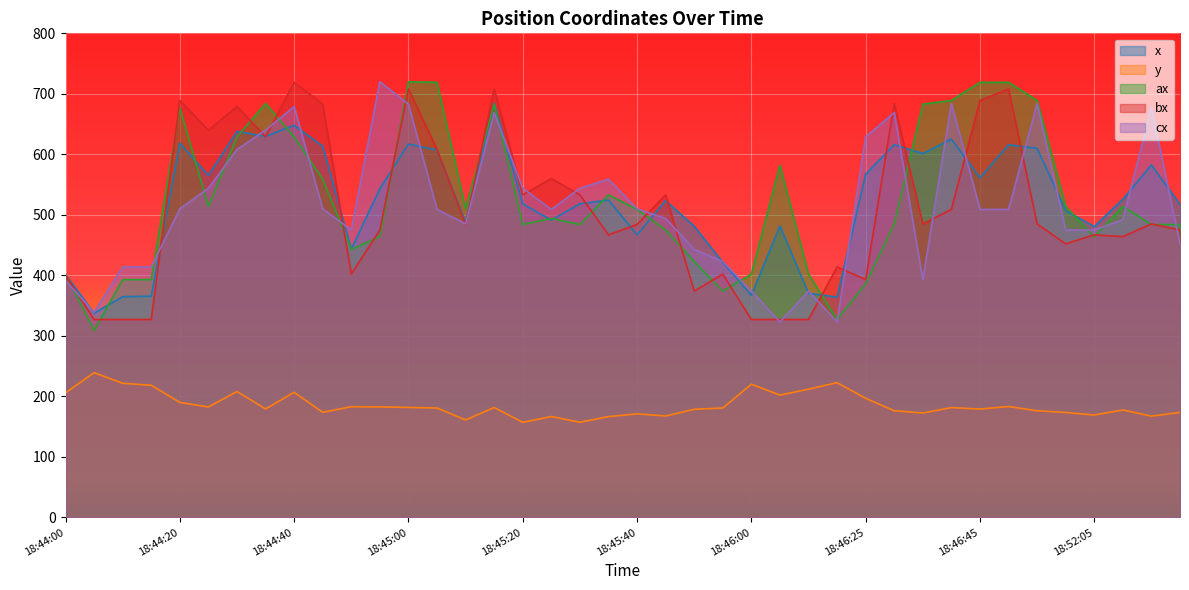

Between which two adjacent categories do cx and x first intersect?

18:44:00 and 18:44:05